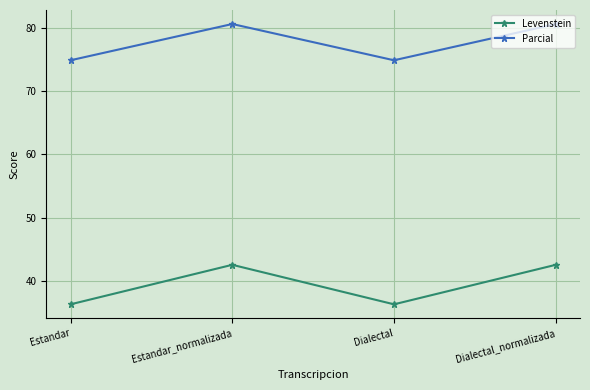

Reading left to right, transcribe all the data shown in this chart.

Levenstein: 36.4	42.6	36.4	42.6
Parcial: 74.8	80.6	74.8	80.6